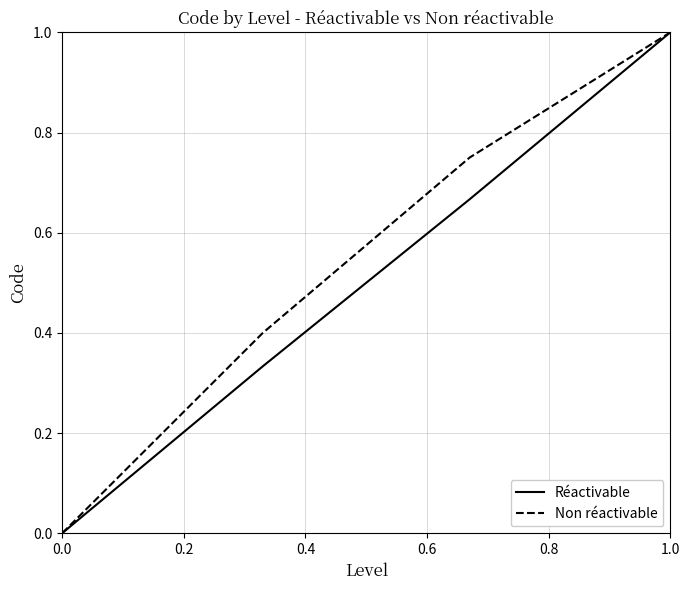

True or false: Réactivable has more than 0 points higher than both neighbors.

False